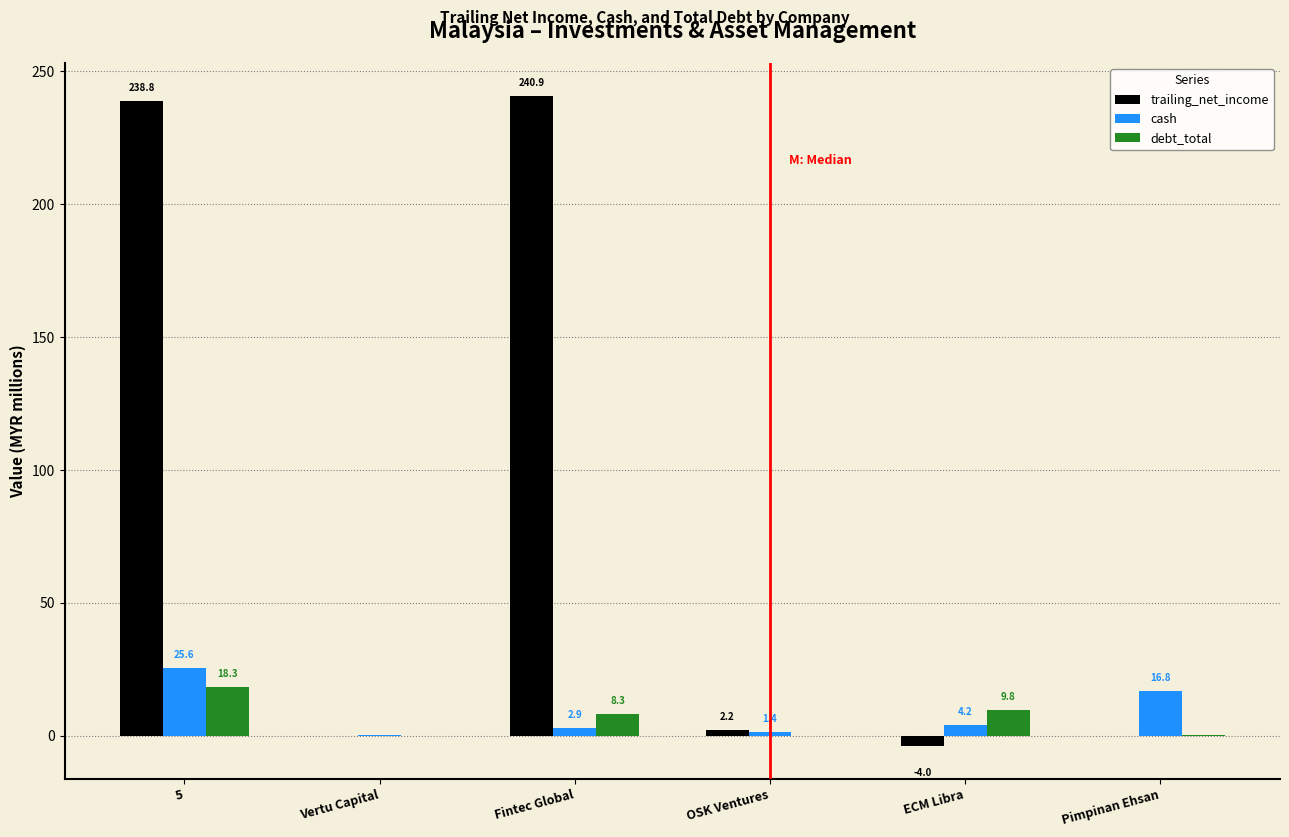

How many values in trailing_net_income are above zero?

3